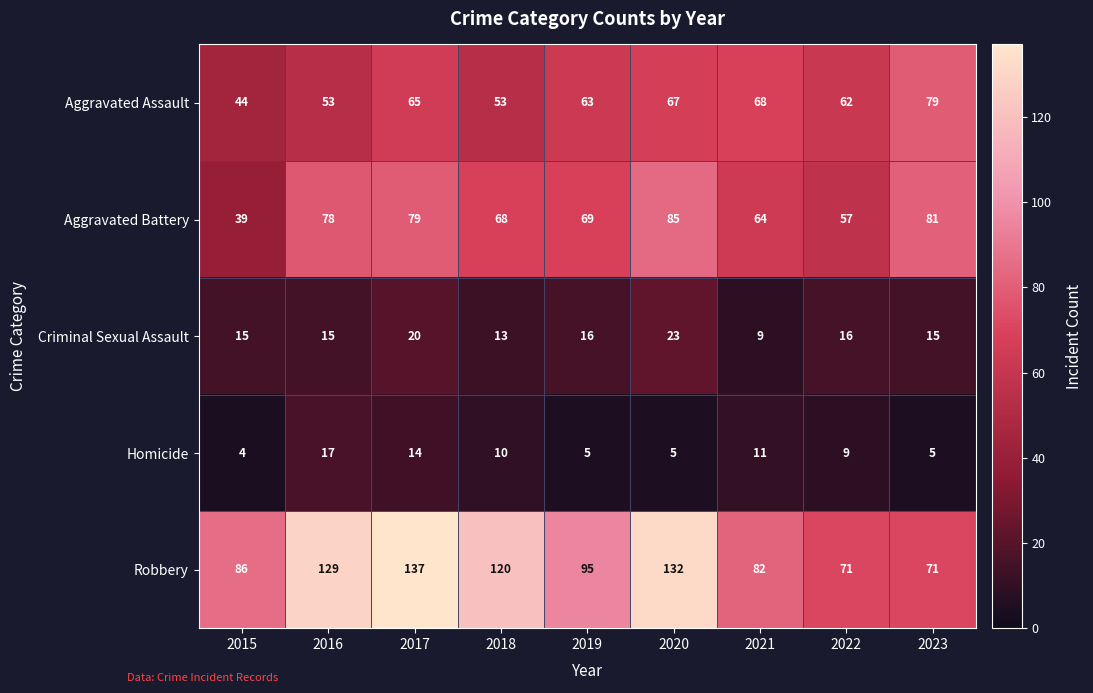

Which label corresponds to the smallest value in the chart?

2015